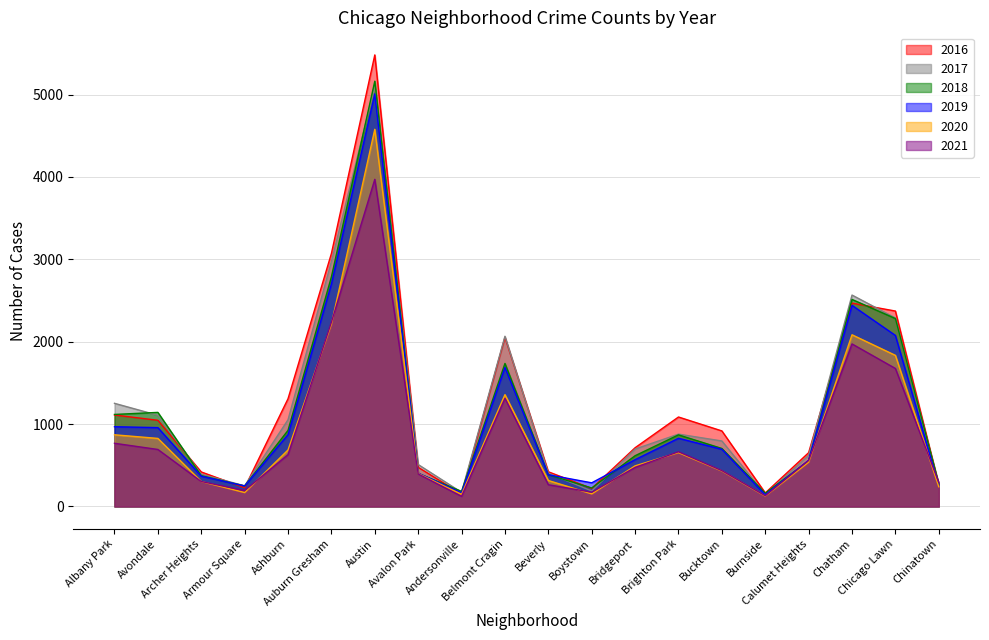

True or false: 2018 and 2021 intersect in this chart.

True